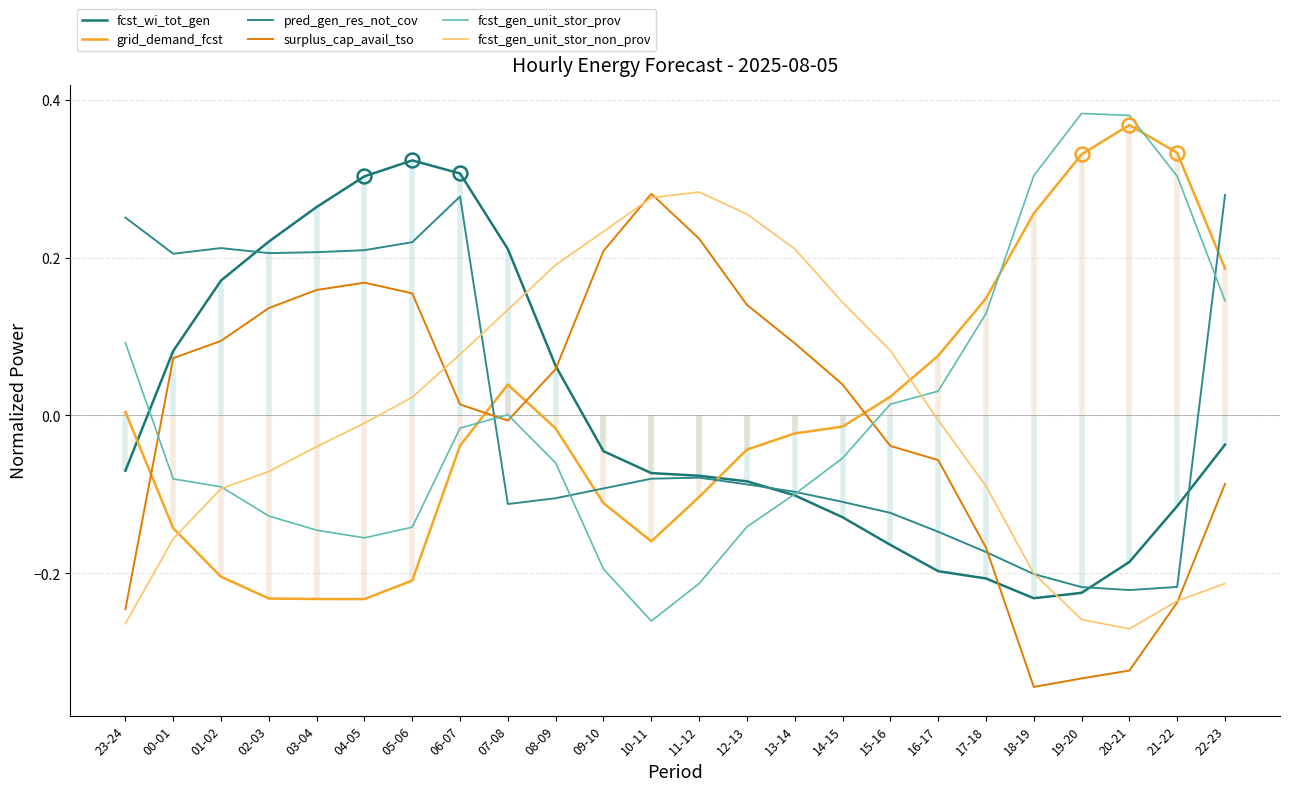

What is the spread (max minus min) of values at 19-20?

0.7